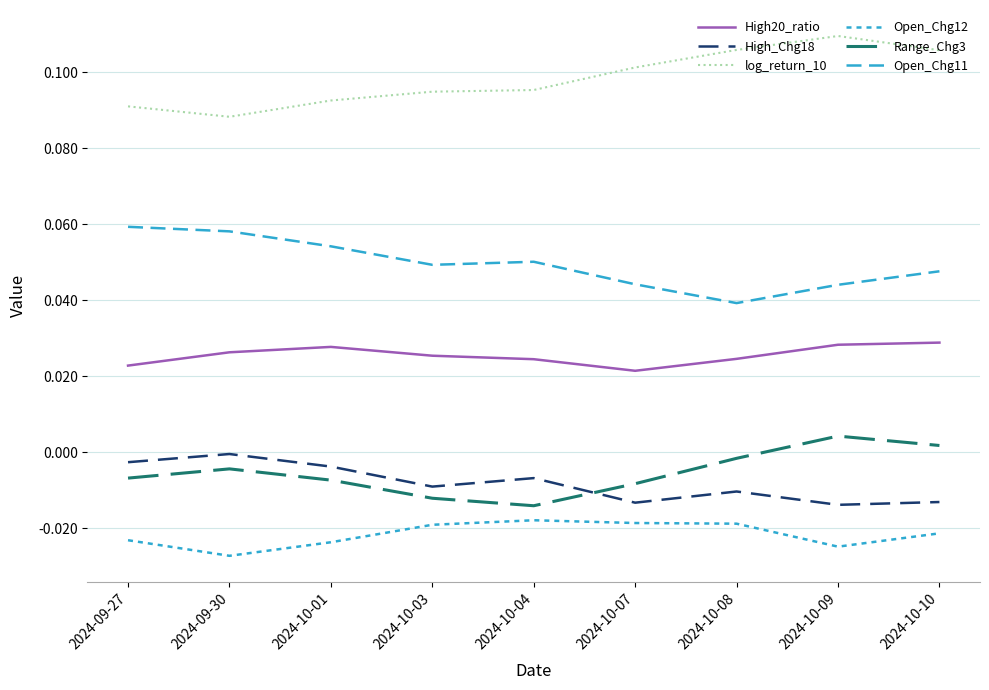

At which category is the sum across all series the highest?

2024-10-10